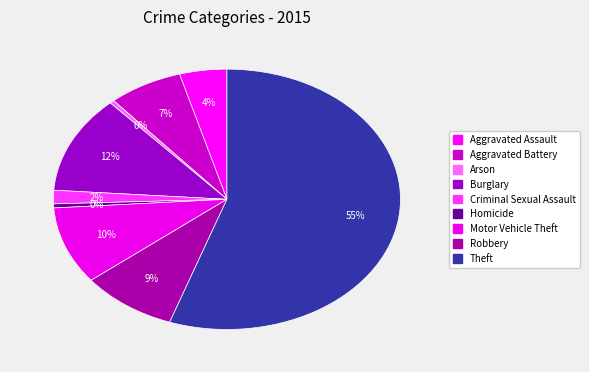

Which slice is the smallest?

Arson